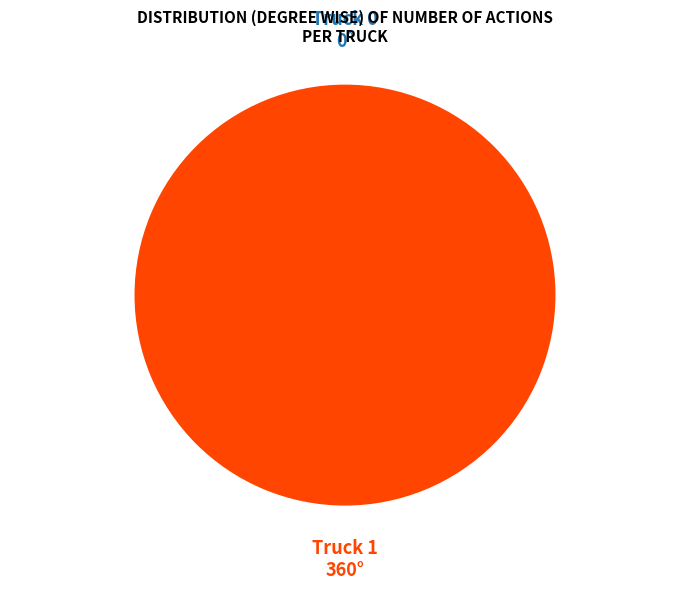

Count the number of slices in the pie.

2